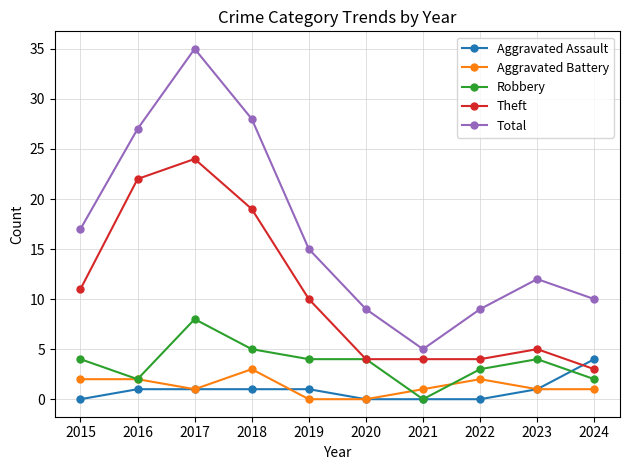

What is the sum of the Total values at 2023 and 2020?

21